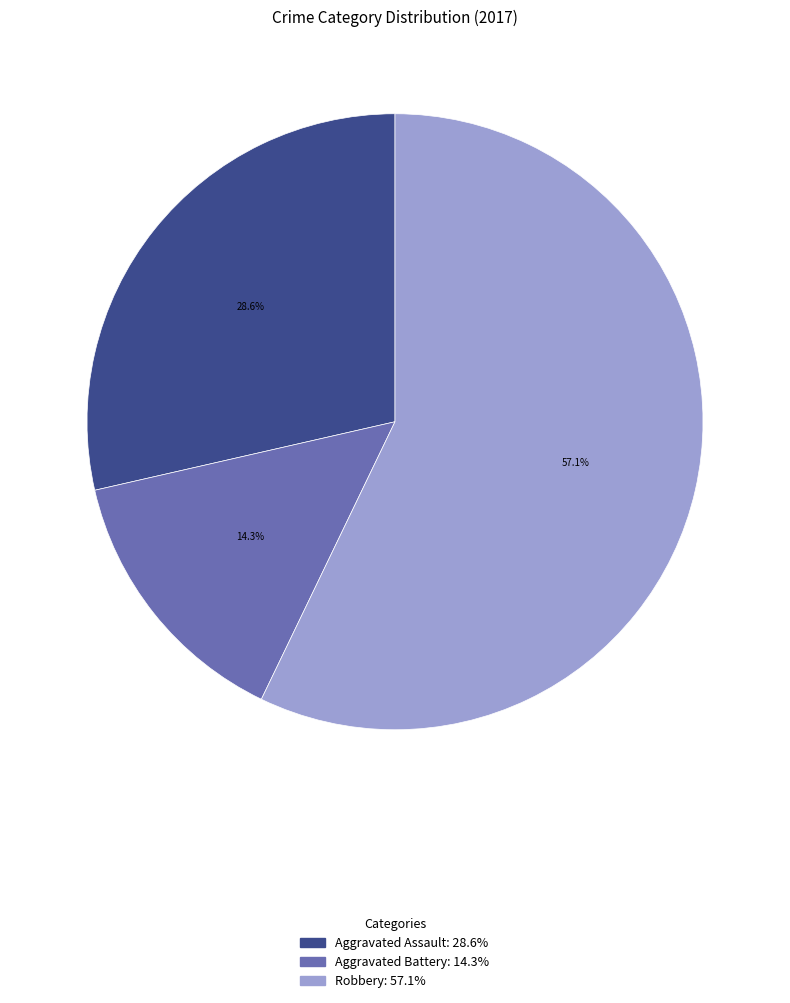

Is there a majority slice in this chart?

Yes